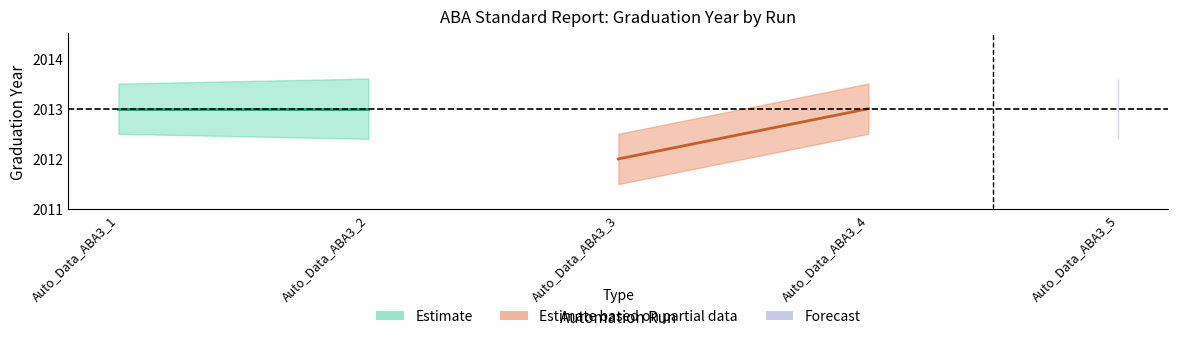

True or false: iWait and Graduation Year intersect in this chart.

False